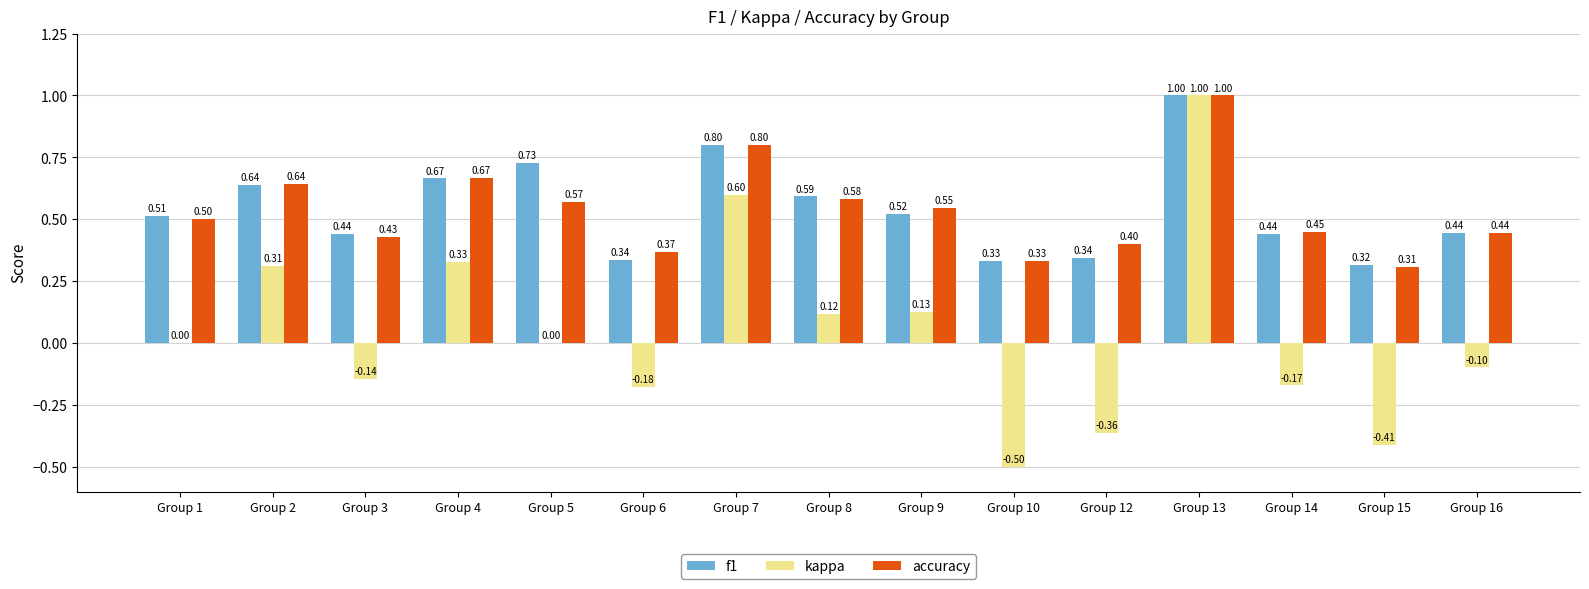

At which category is the sum across all series the highest?

Group 13